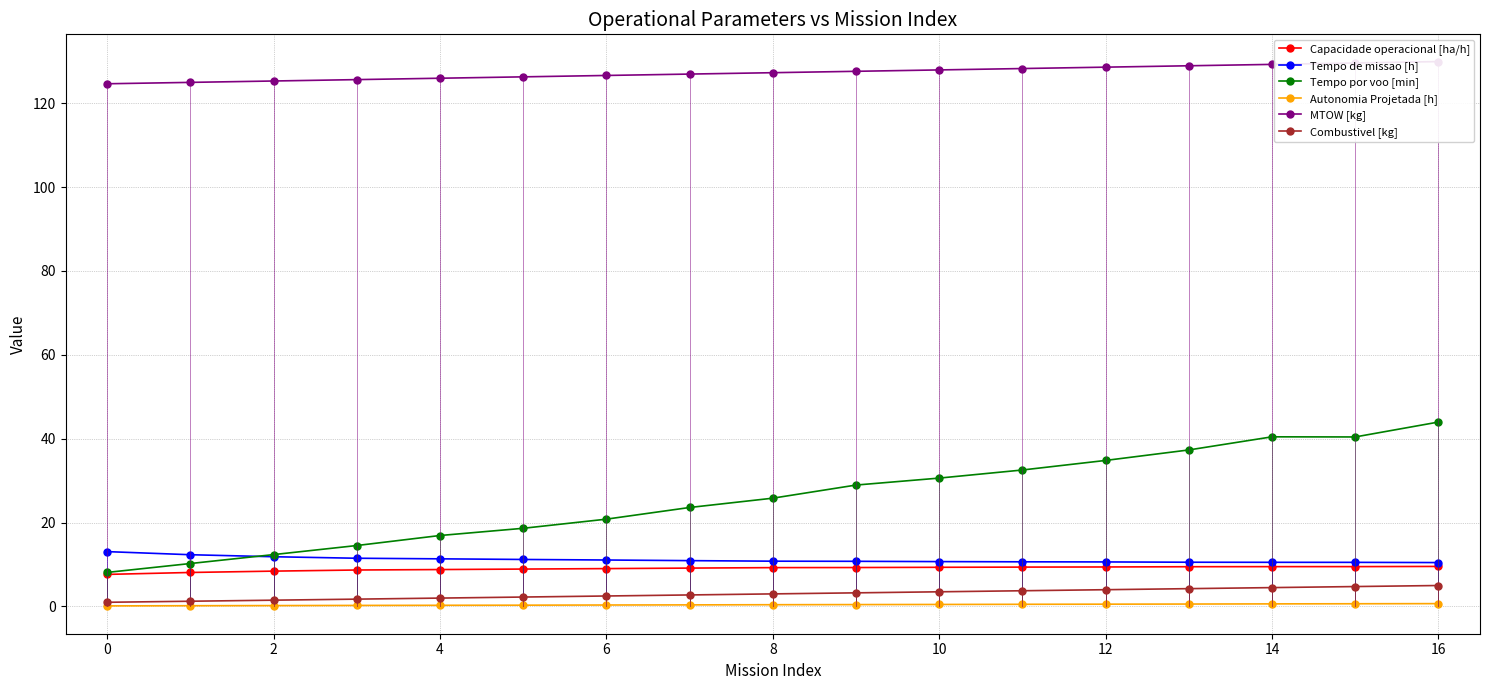

What are all the series names shown in the legend?

Capacidade operacional [ha/h], Tempo de missao [h], Tempo por voo [min], Autonomia Projetada [h], MTOW [kg], Combustivel [kg]